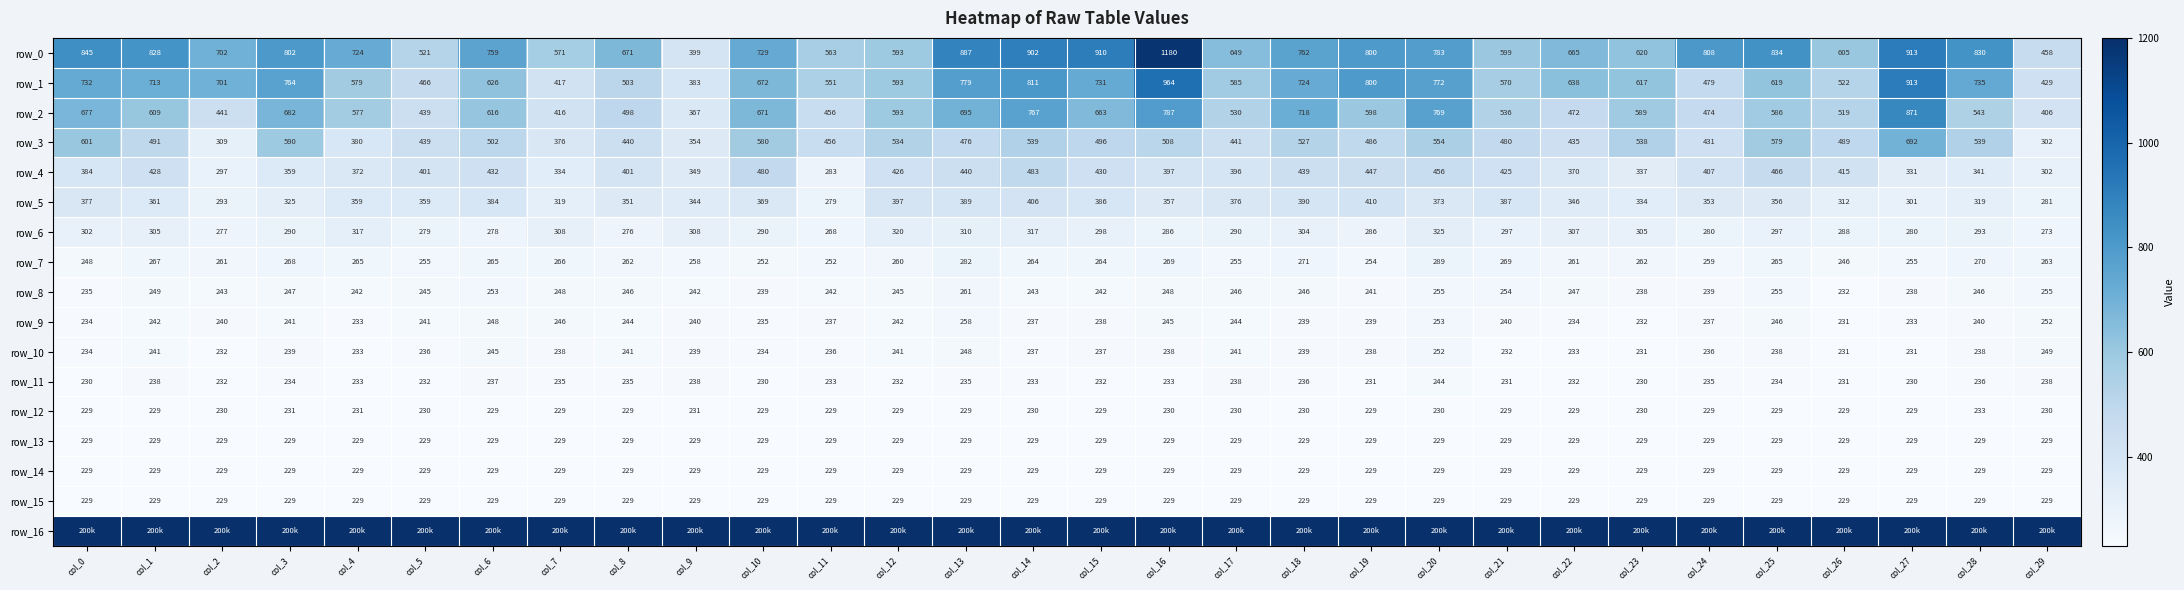

What is the lowest value of the row_12 series?

229